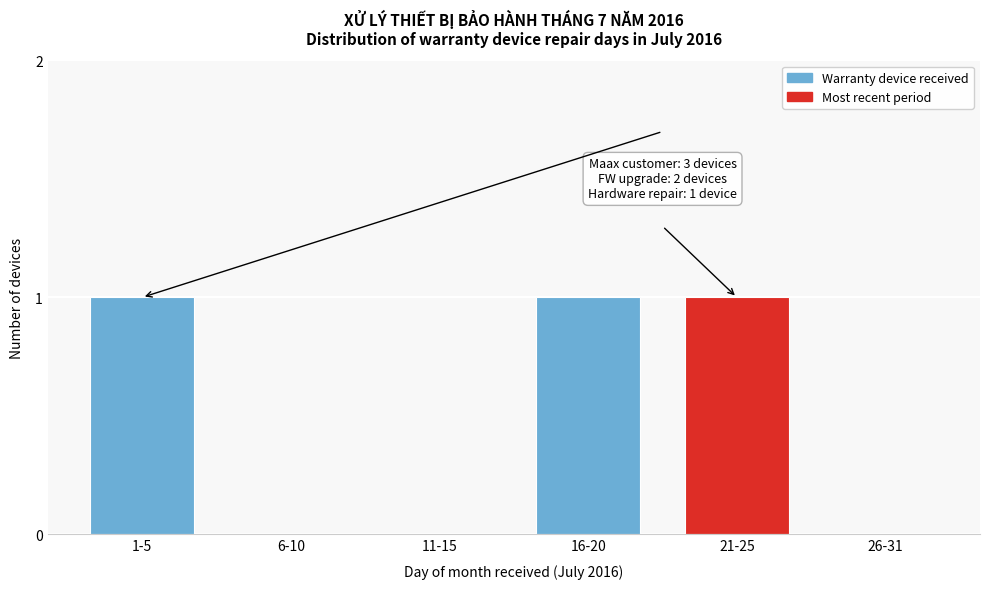

Reading left to right, transcribe all the data shown in this chart.

1-5=1	6-10=0	11-15=0	16-20=1	21-25=1	26-31=0